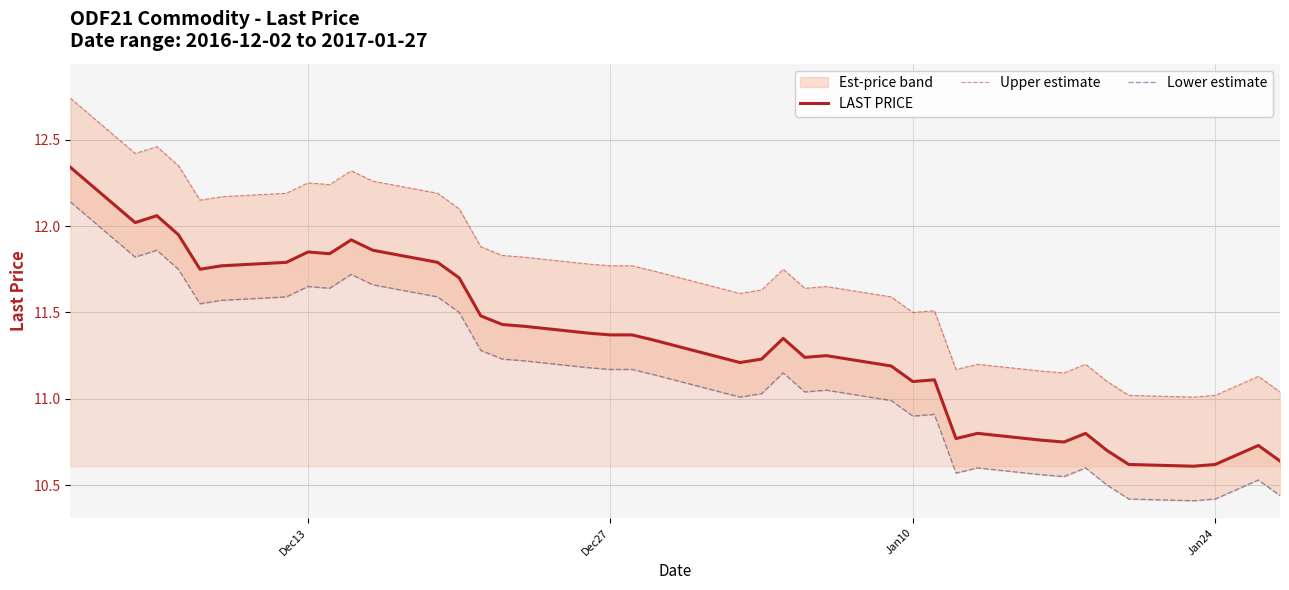

True or false: LAST PRICE and Lower estimate intersect in this chart.

False